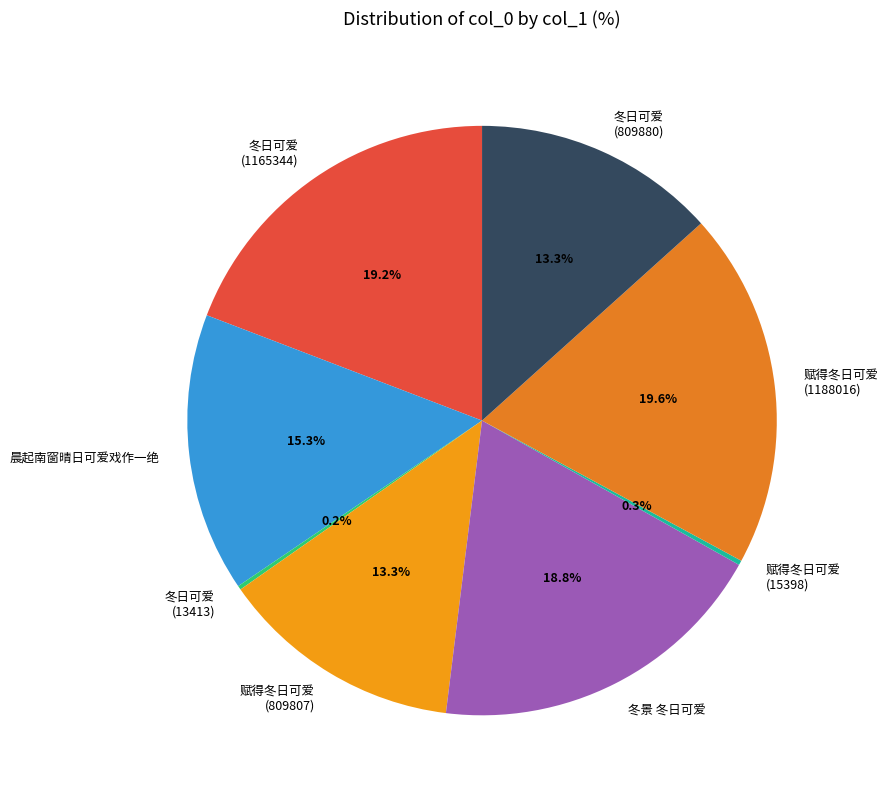

To the nearest percent, what portion does 晨起南窗晴日可爱戏作一绝 represent?

15%